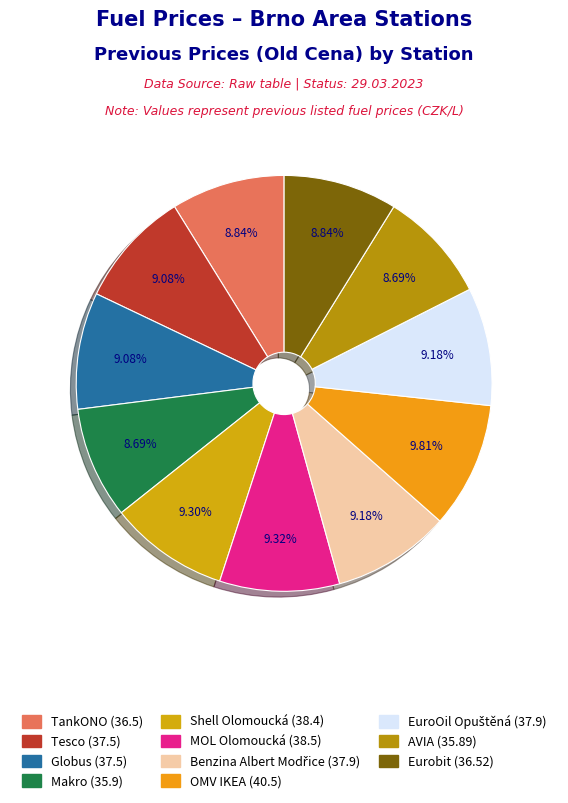

How many segments does this pie chart have?

11